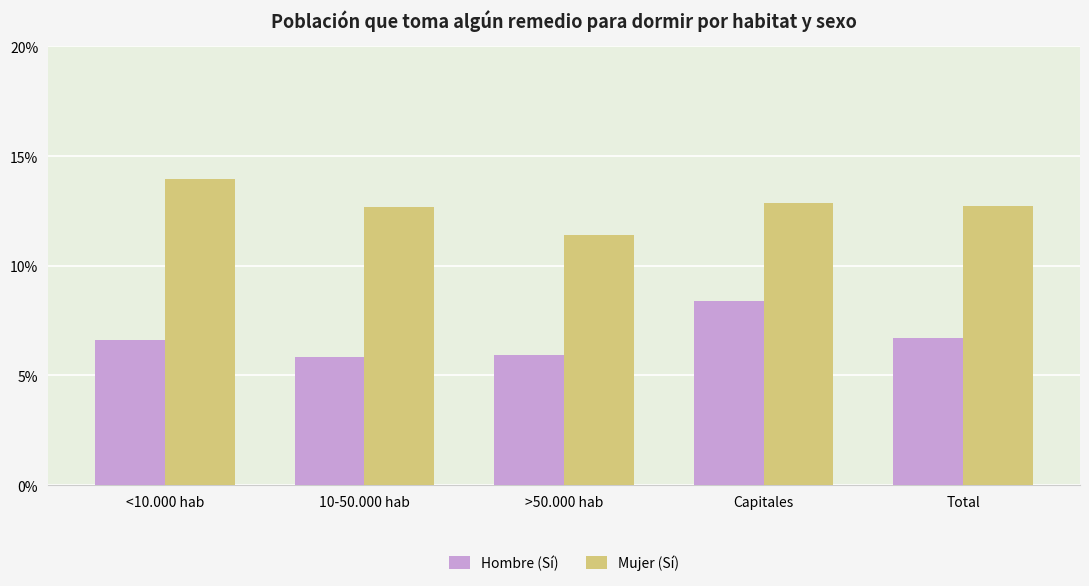

At >50.000 hab, list the series in order from largest to smallest.

Mujer (Sí), Hombre (Sí)